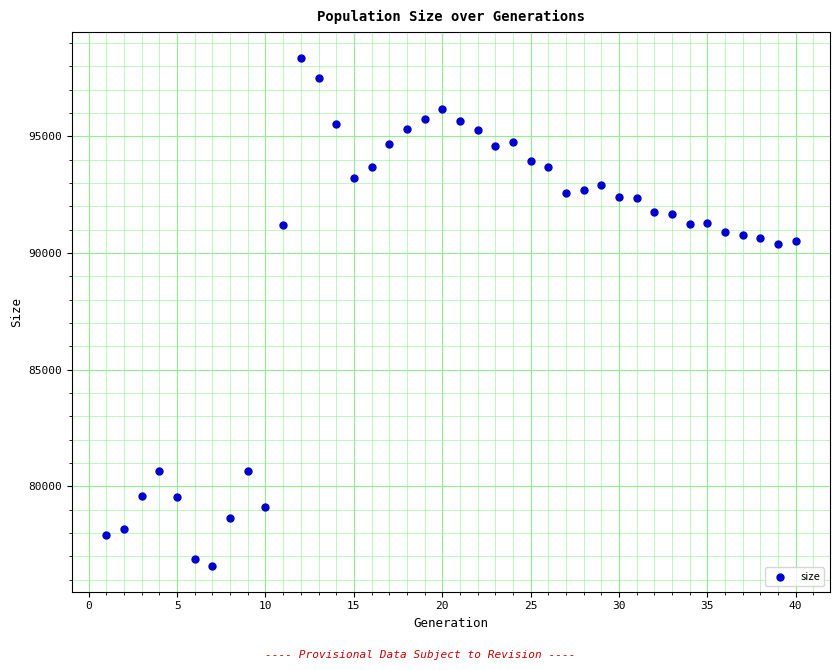

What is the range of X values (max minus min)?

39